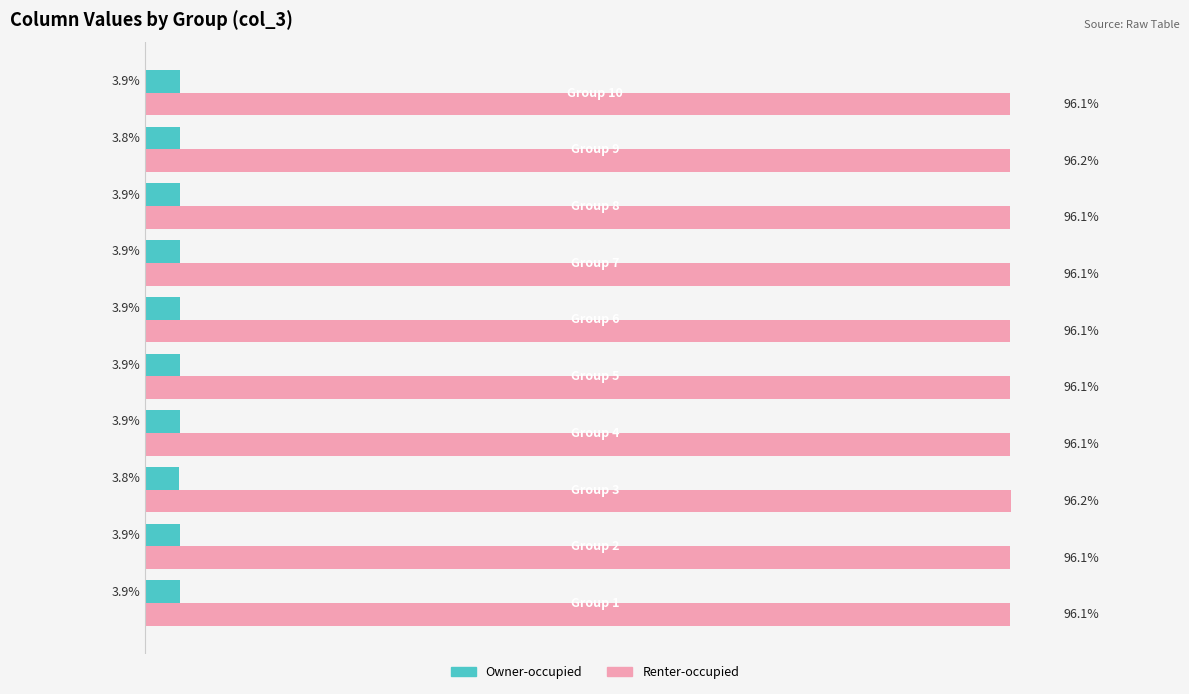

Which series has the largest total across all categories?

Renter-occupied